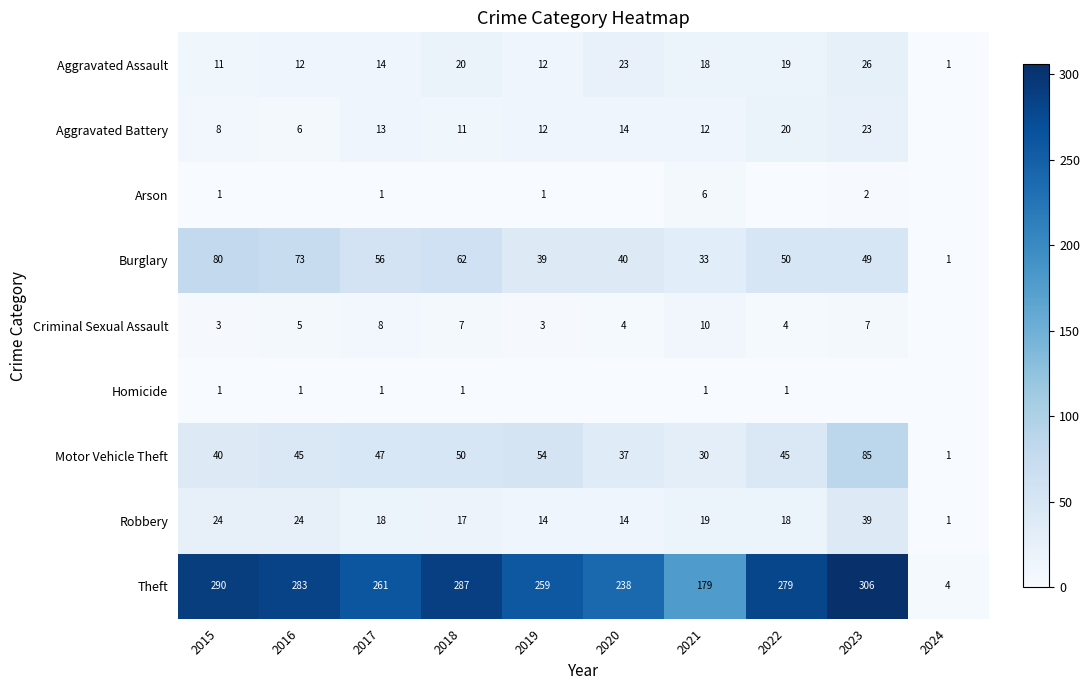

The value of Theft at 2021 is 69. True or false?

False